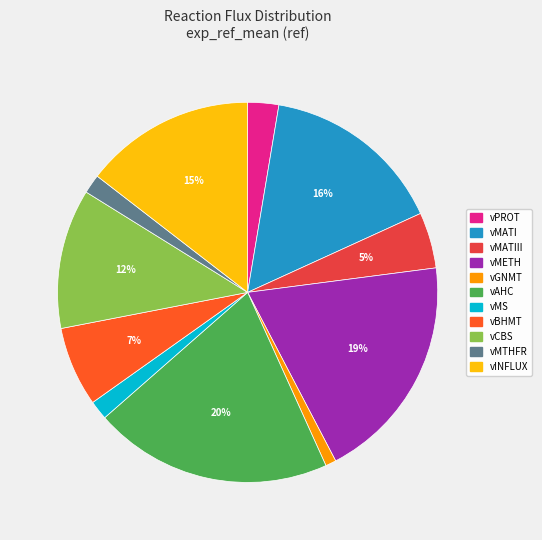

To the nearest percent, what is the difference between the largest and smallest slice percentages?

19%